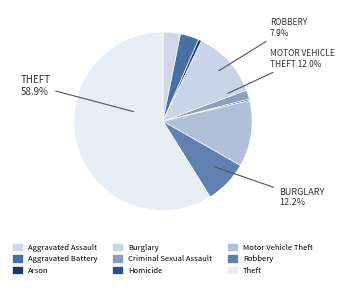

The Aggravated Battery slice represents 1% of the pie. True or false?

False